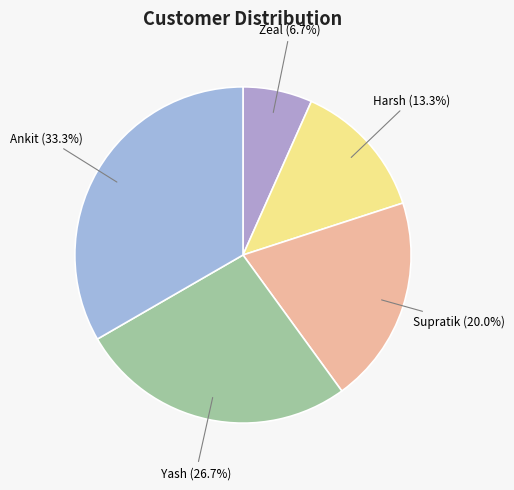

How many segments does this pie chart have?

5